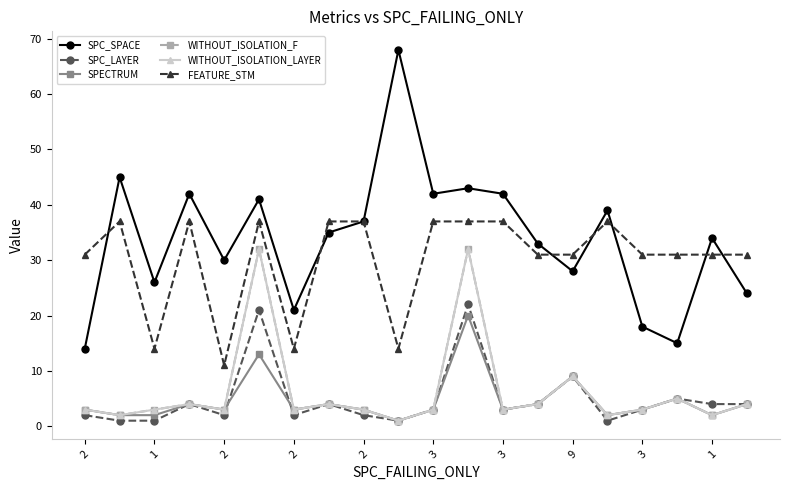

Is this an area chart (filled region under the line)?

No